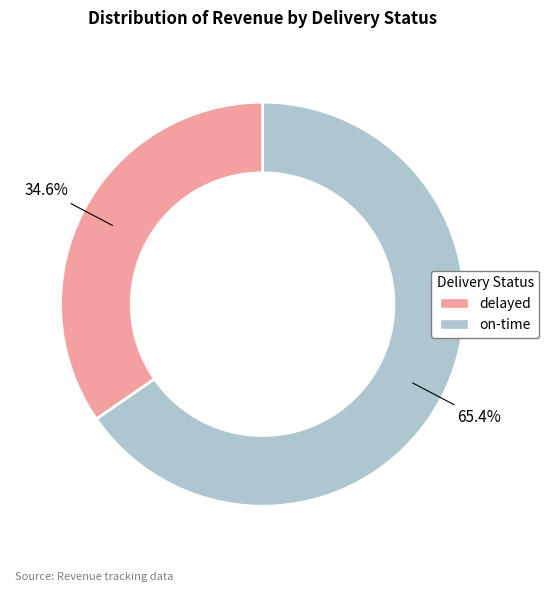

Is there any slice that represents more than half of the pie?

Yes